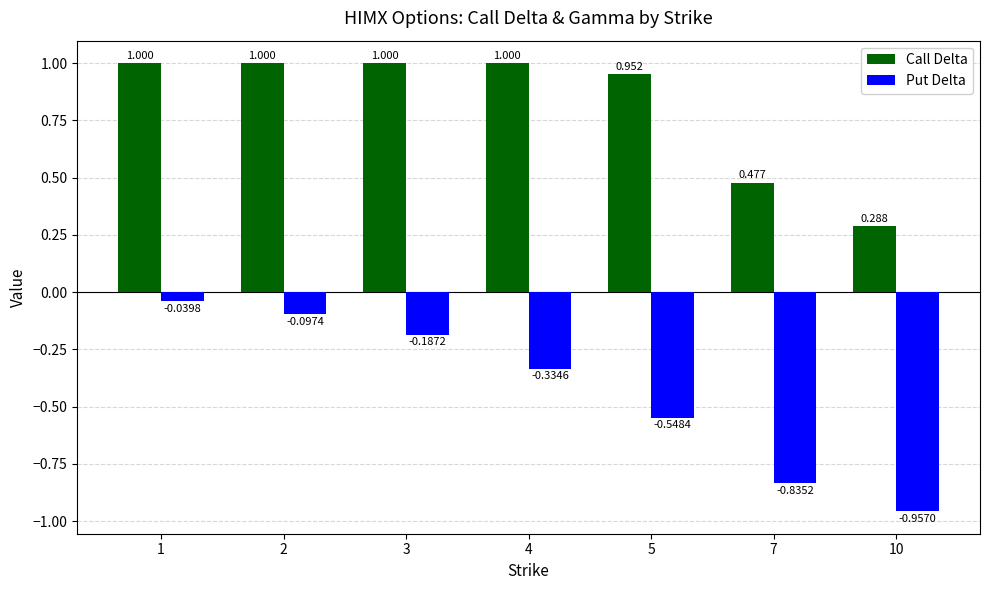

Which series has the largest total across all categories?

Call Delta